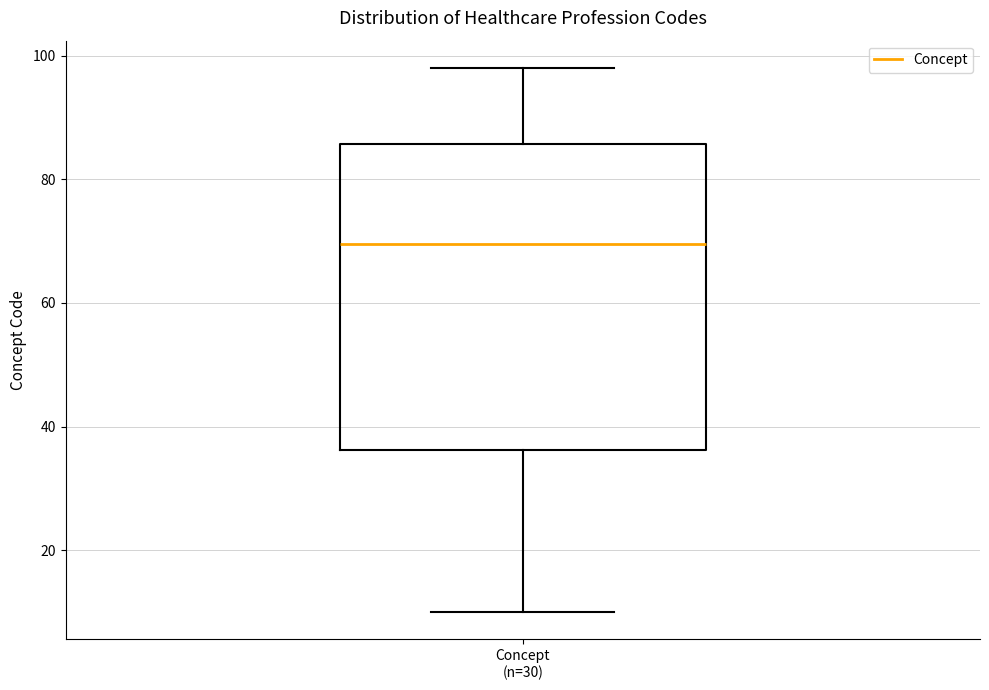

Where is the upper edge of the box for Concept (n=30) on the y-axis? The values are not printed on the chart, so give them approximately, as read against the axis.

86